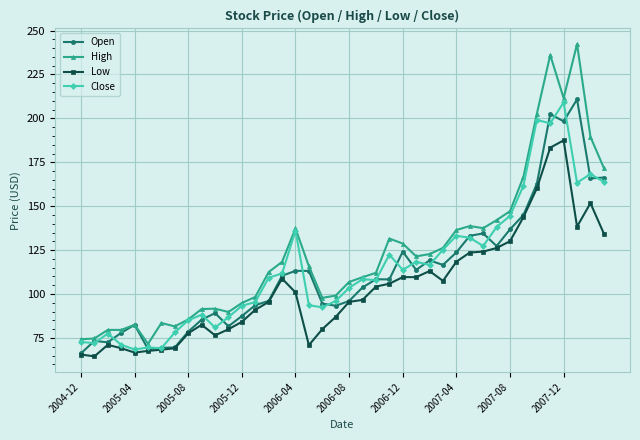

Is this an area chart (filled region under the line)?

No